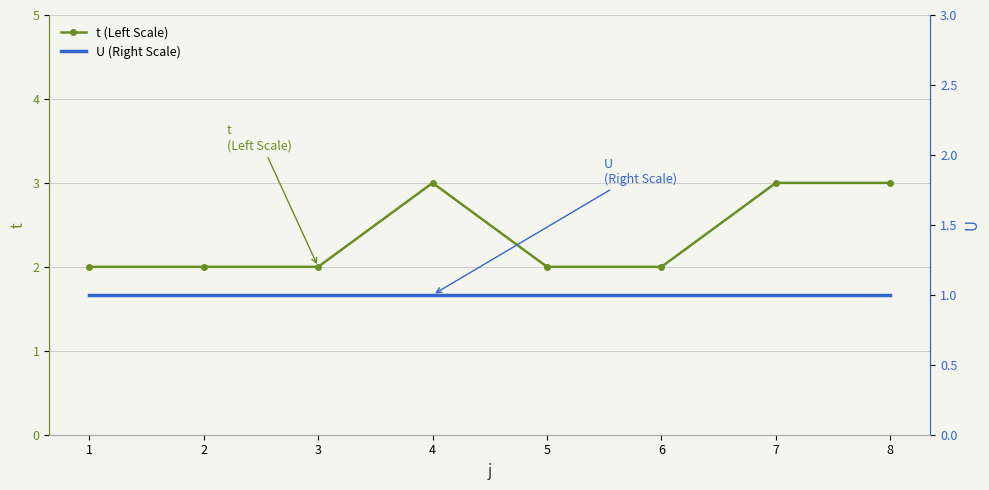

Which category has the lowest value across all series?

1